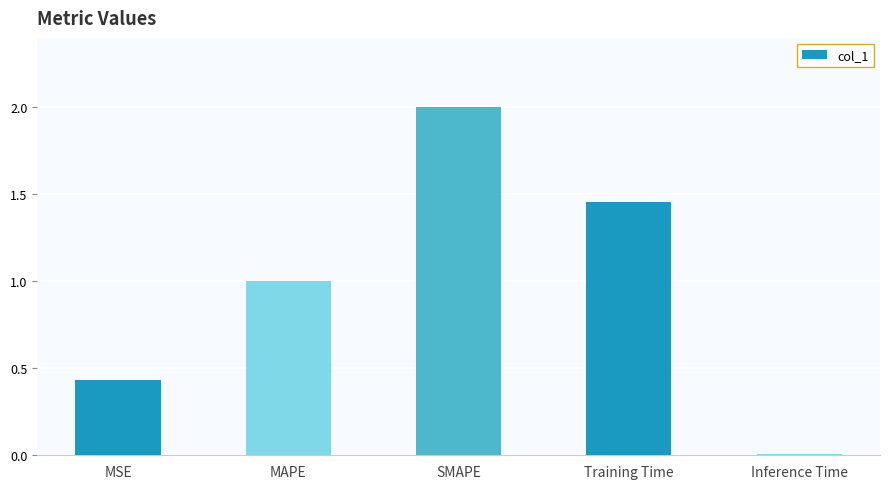

The value at SMAPE is 0.5. True or false?

False